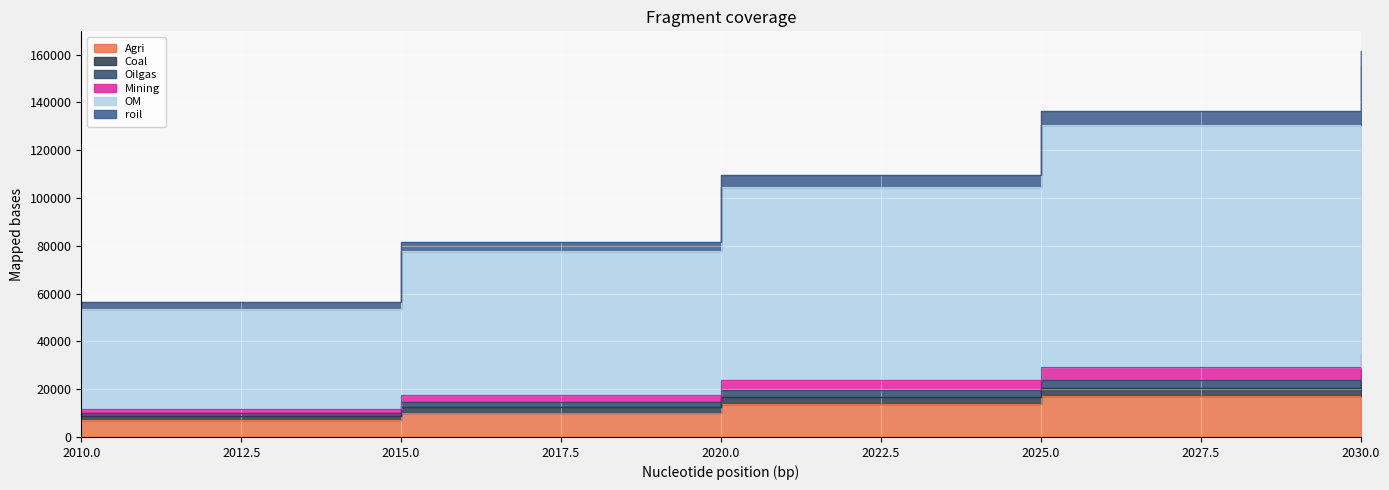

True or false: Agri and Mining intersect in this chart.

False